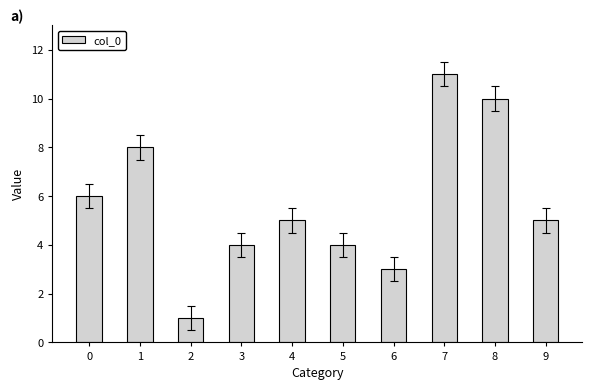

What is the greatest value displayed?

11